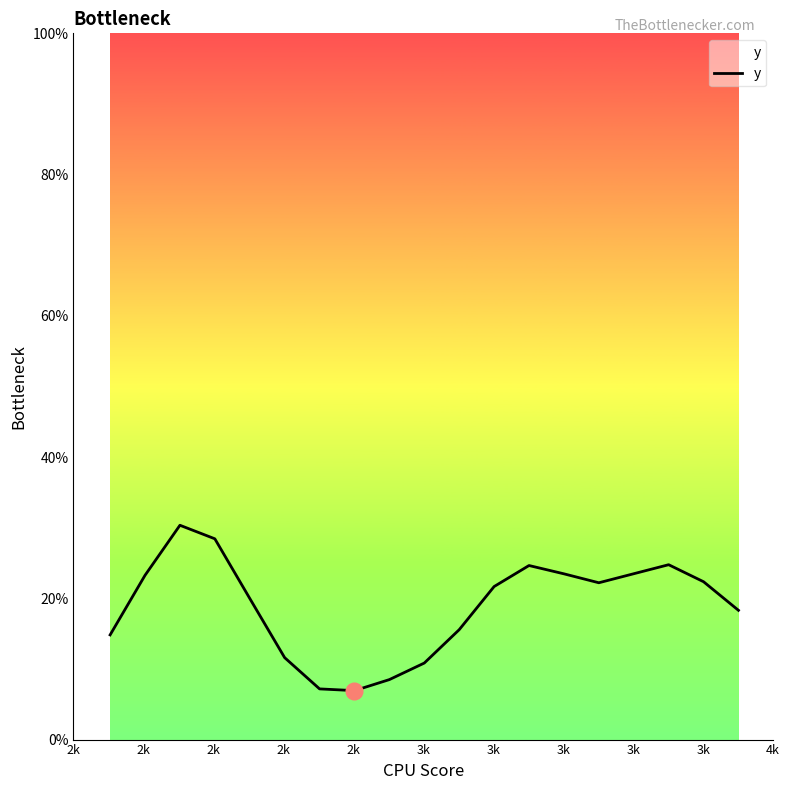

How many points are higher than both their immediate neighbors (excluding endpoints)?

3